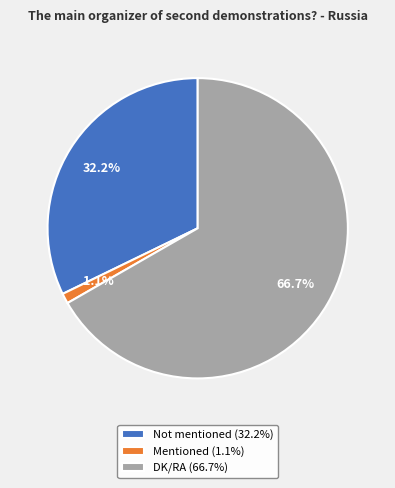

To the nearest percent, what percentage of the pie is Mentioned?

1%